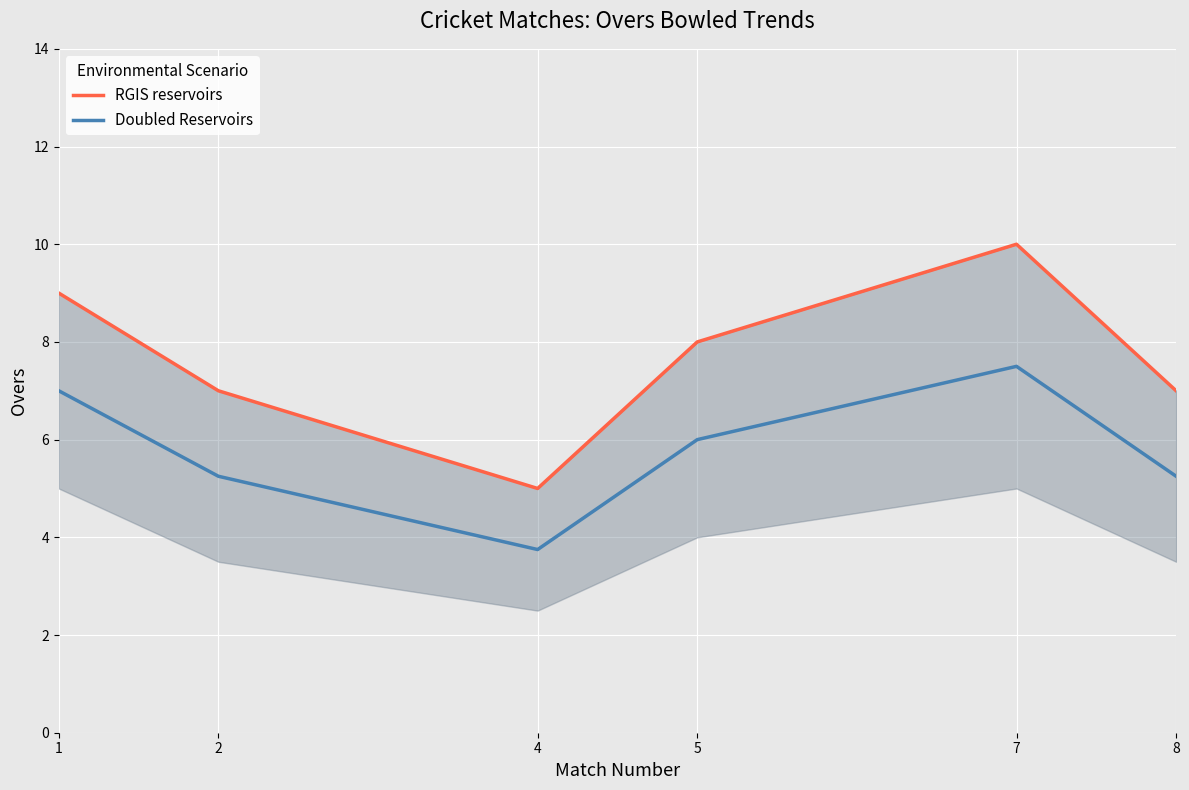

True or false: RGIS reservoirs and Doubled Reservoirs cross at least once.

False